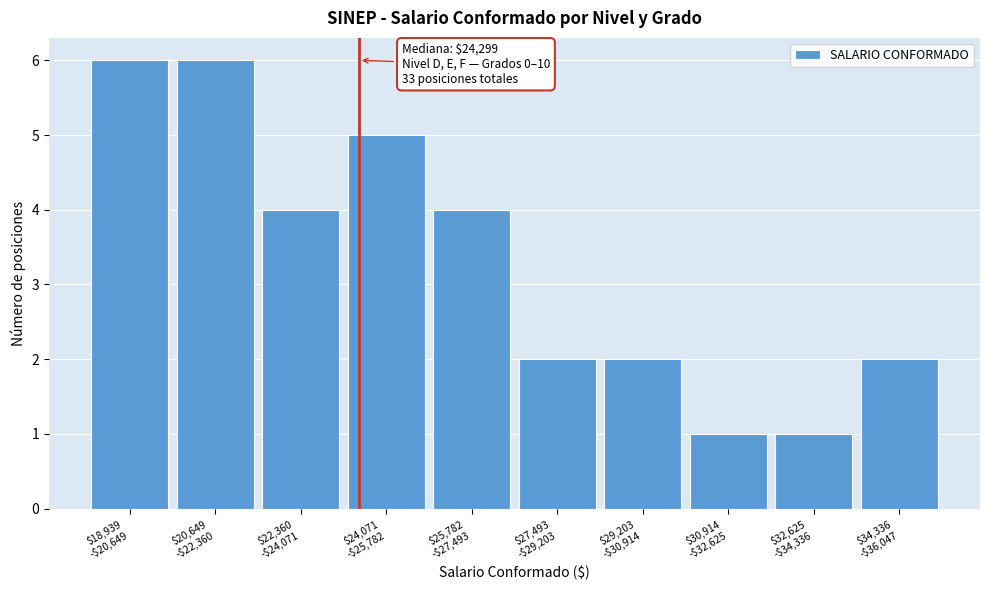

Reading left to right, transcribe all the data shown in this chart.

6	6	4	5	4	2	2	1	1	2